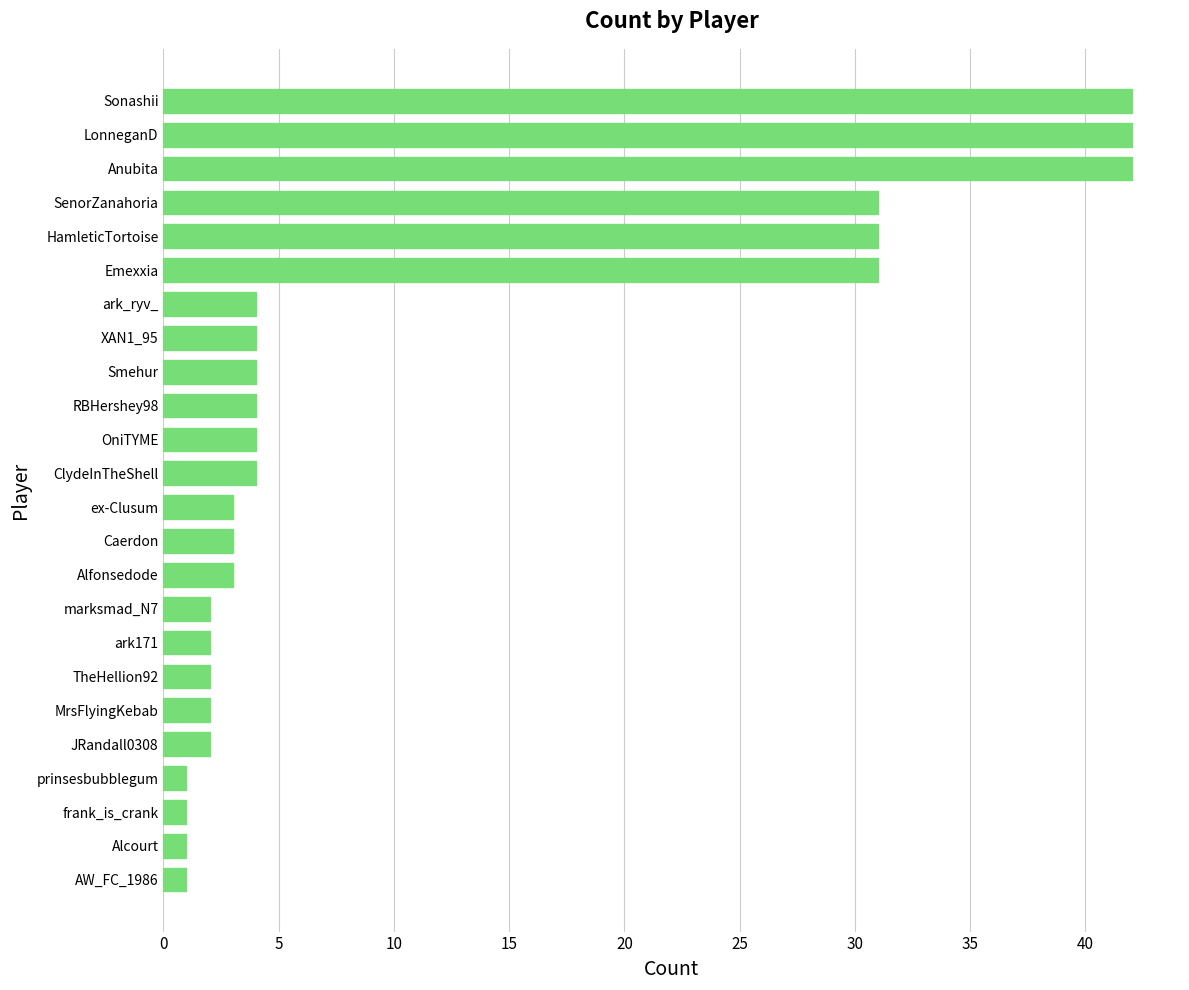

Read the value at Anubita.

42